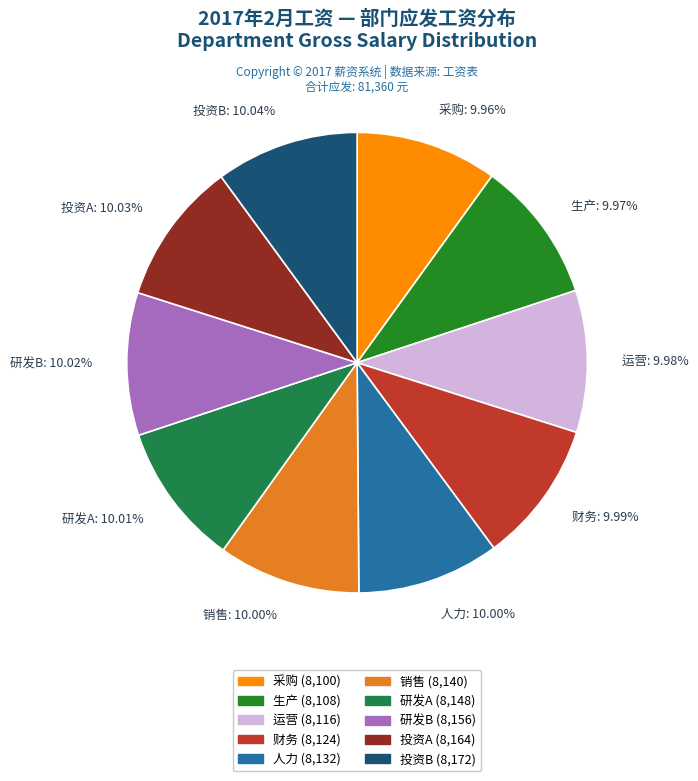

Does 人力 represent more than half of the total?

No